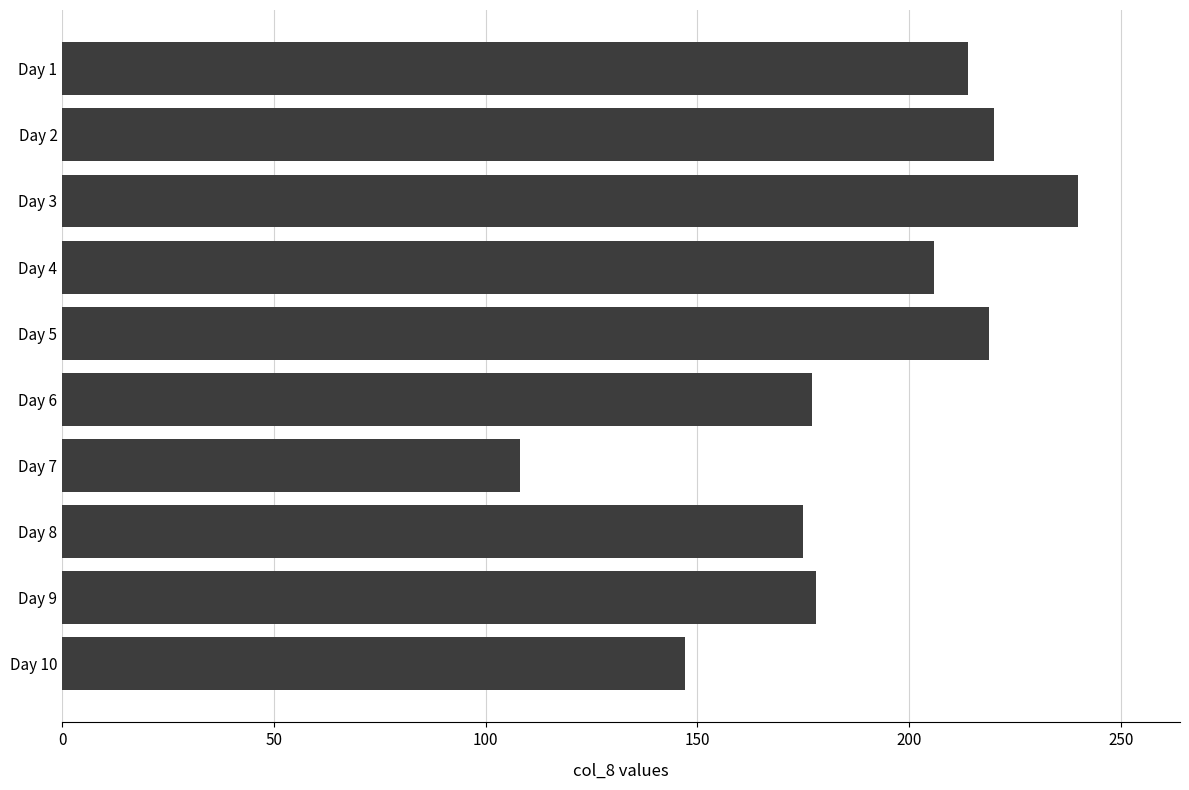

How many distinct data groups are displayed?

1